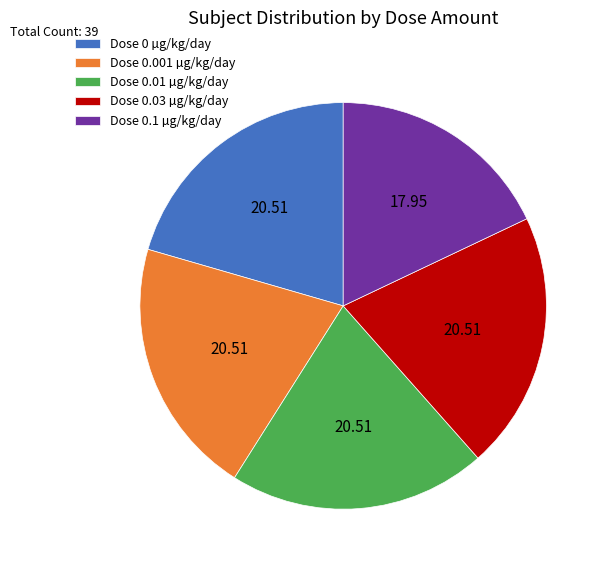

Do Dose 0.01 µg/kg/day and Dose 0 µg/kg/day together represent more than half of the pie?

No